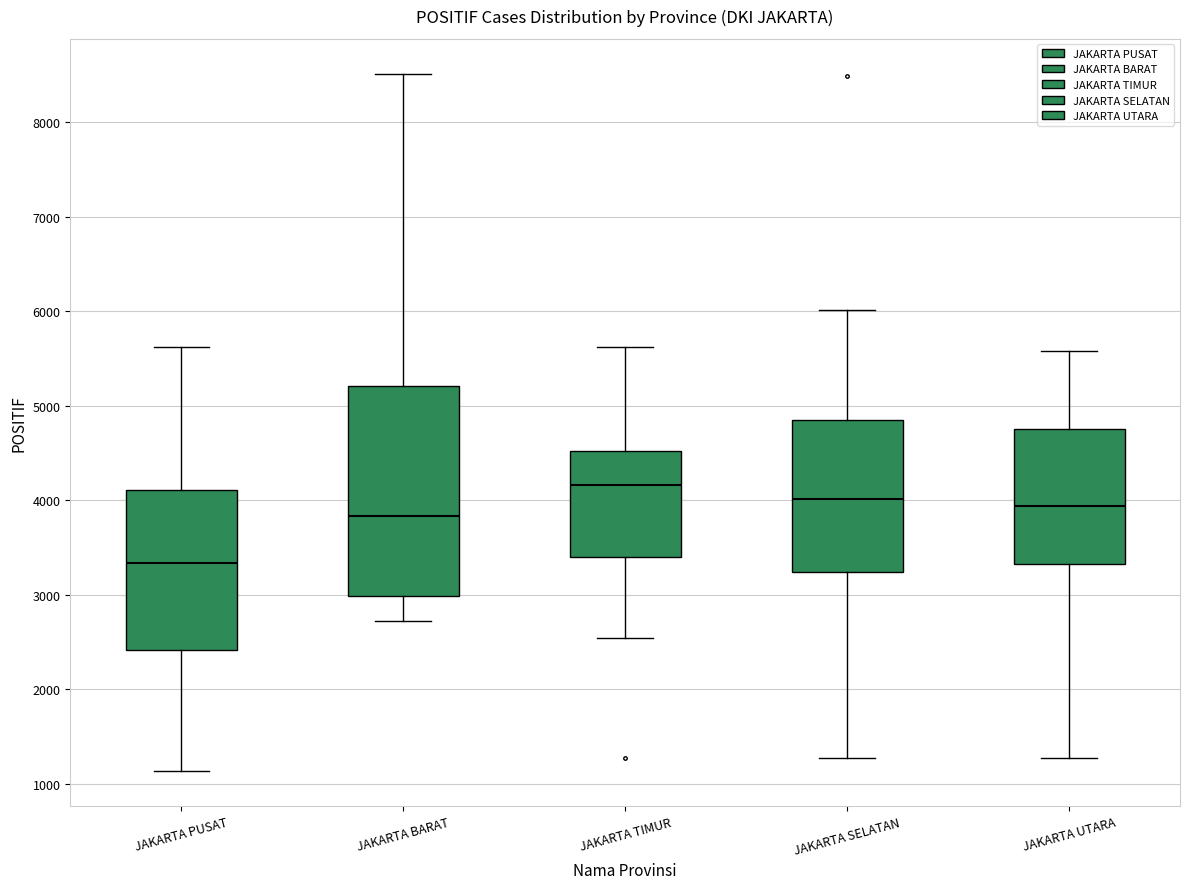

Where is the upper edge of the box for JAKARTA SELATAN on the y-axis? The values are not printed on the chart, so give them approximately, as read against the axis.

4800